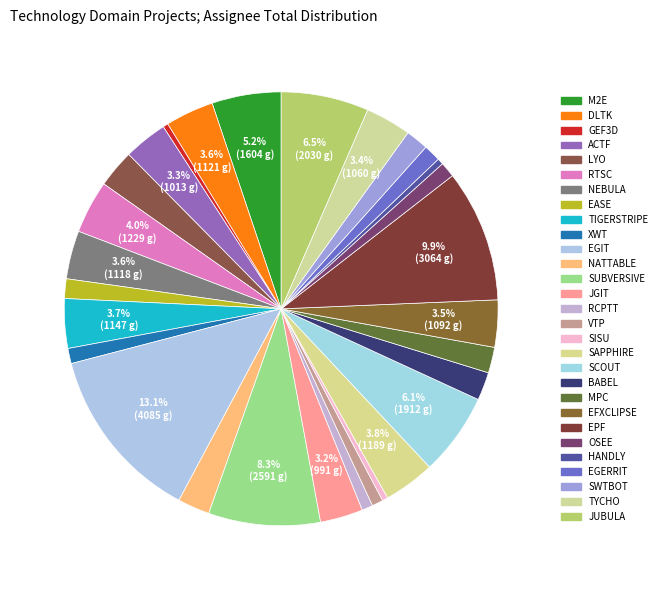

How many slices are in this pie chart?

29